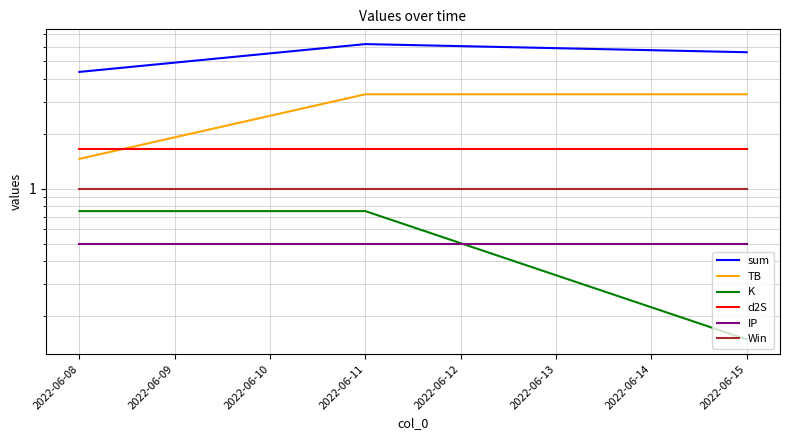

Read the sum value at 2022-06-15.

5.6